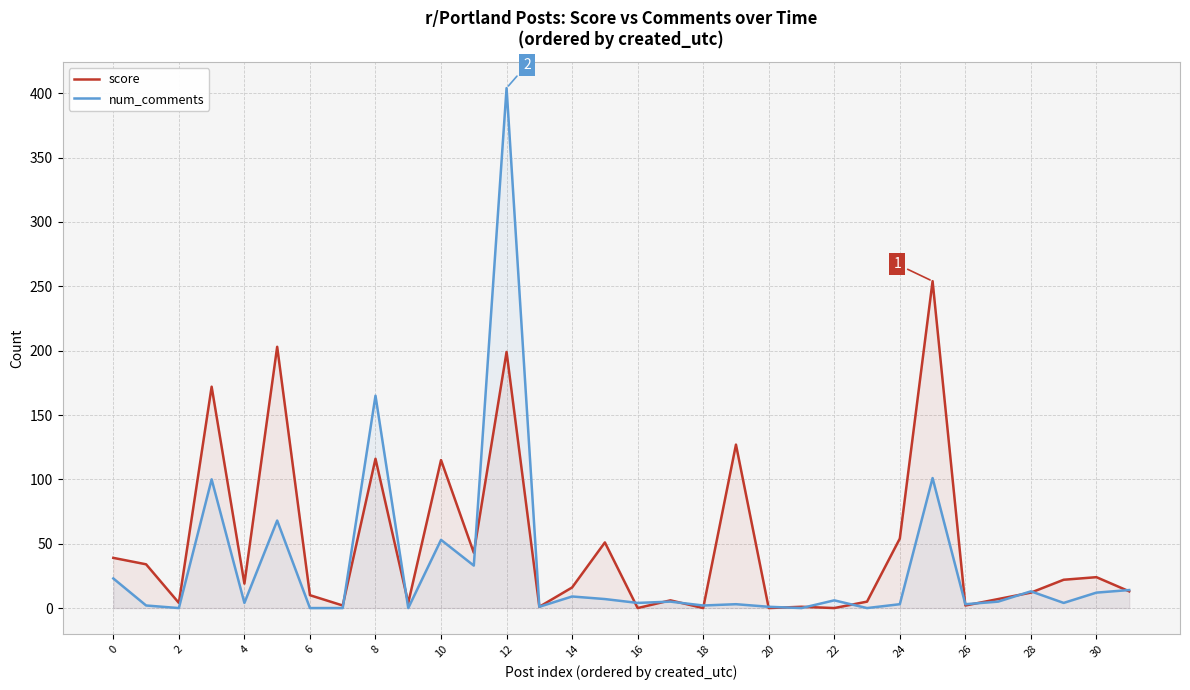

Which category has the highest value in the num_comments series?

12